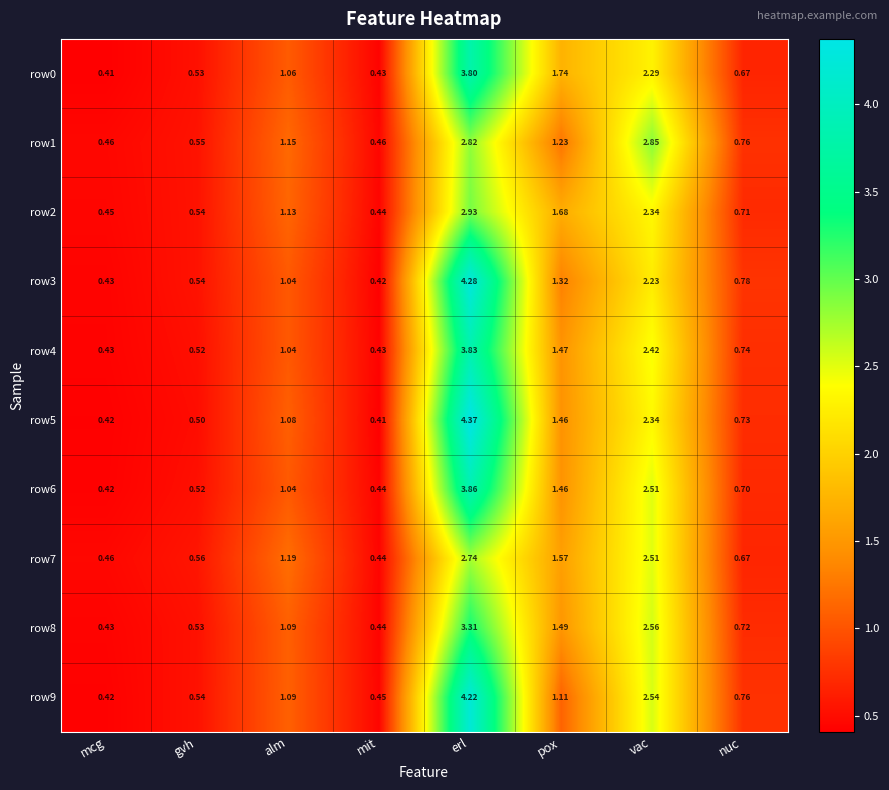

At which category is the sum across all series the highest?

erl